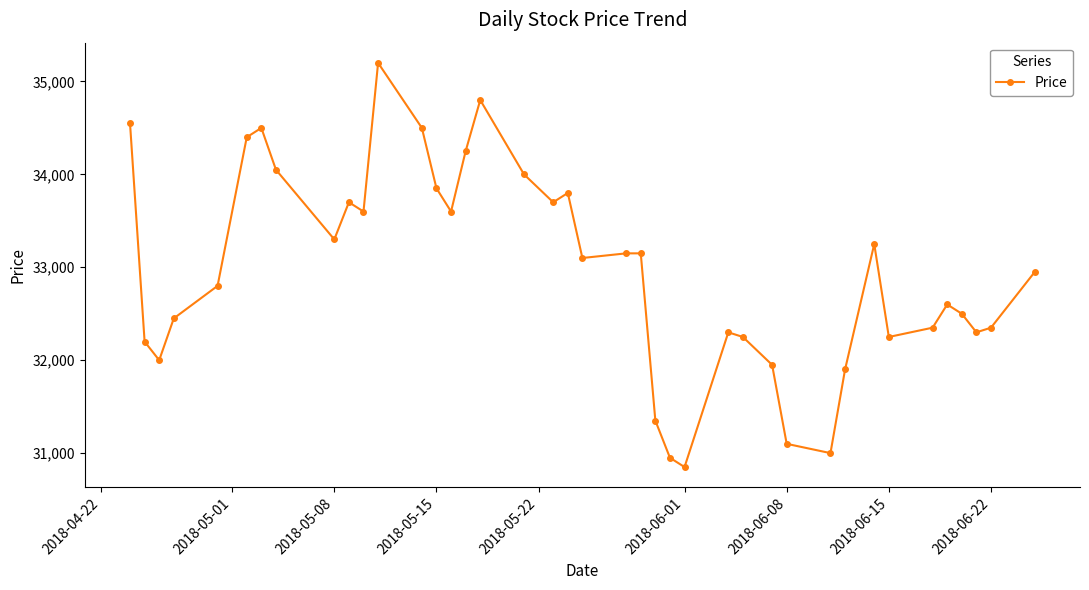

What is the value of the 17th point from the left?

34800